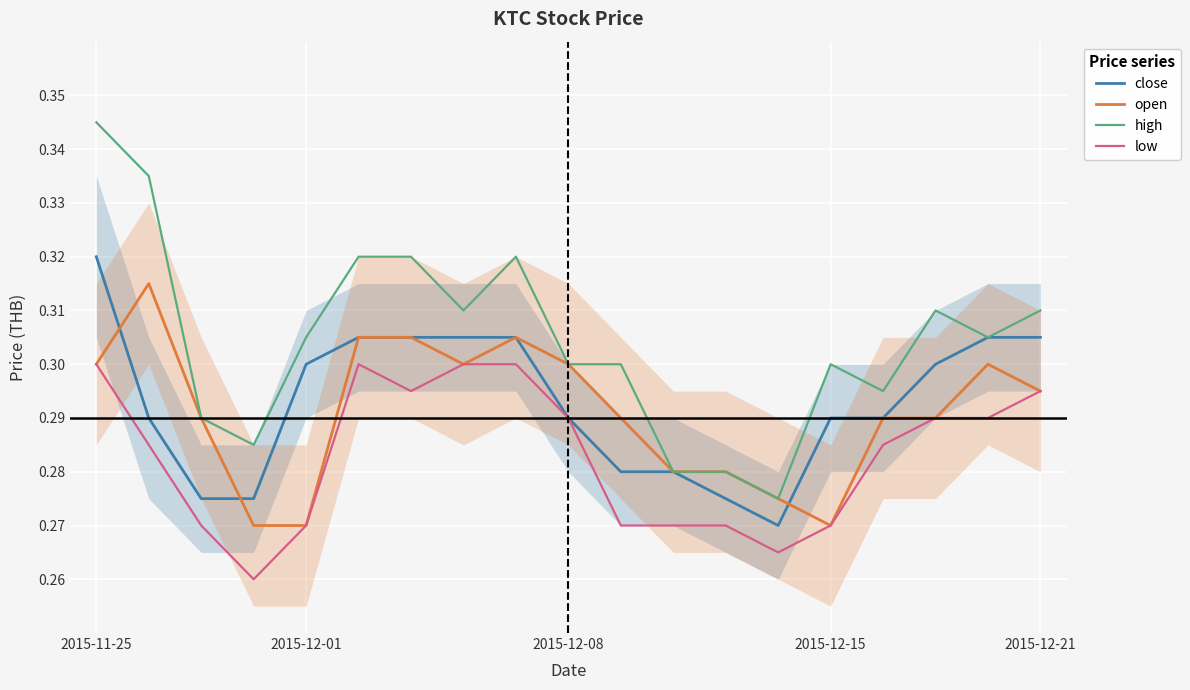

True or false: close has more than 2 interior local peaks.

False